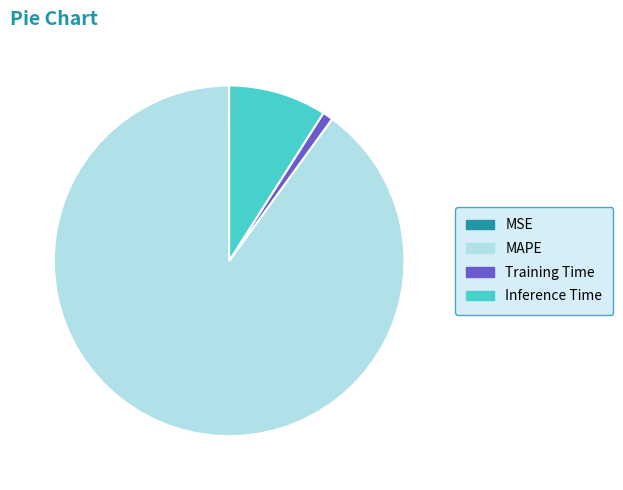

Is it true that Training Time is 1% of the pie?

True